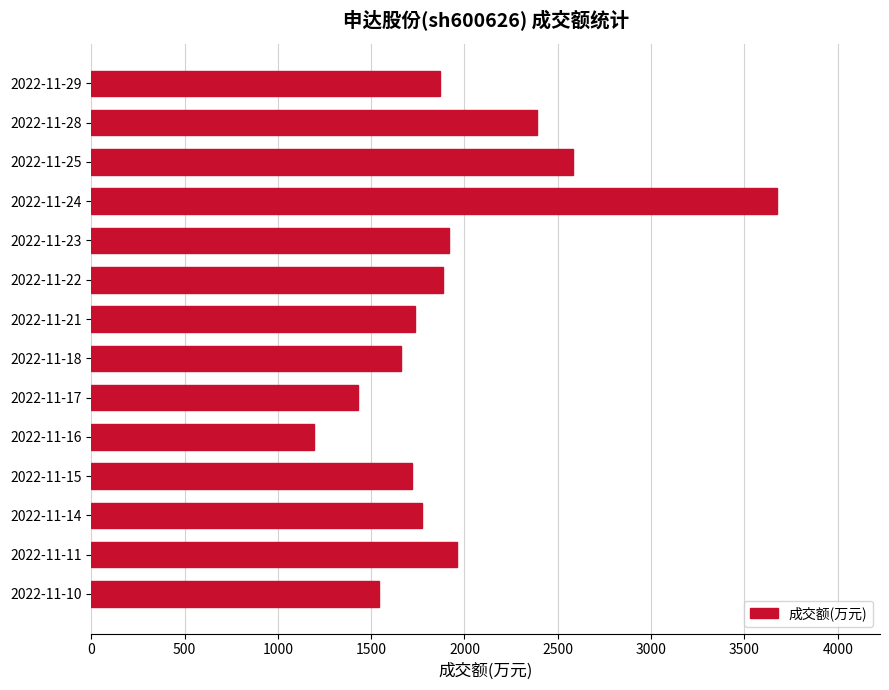

How many bars are there in total?

14